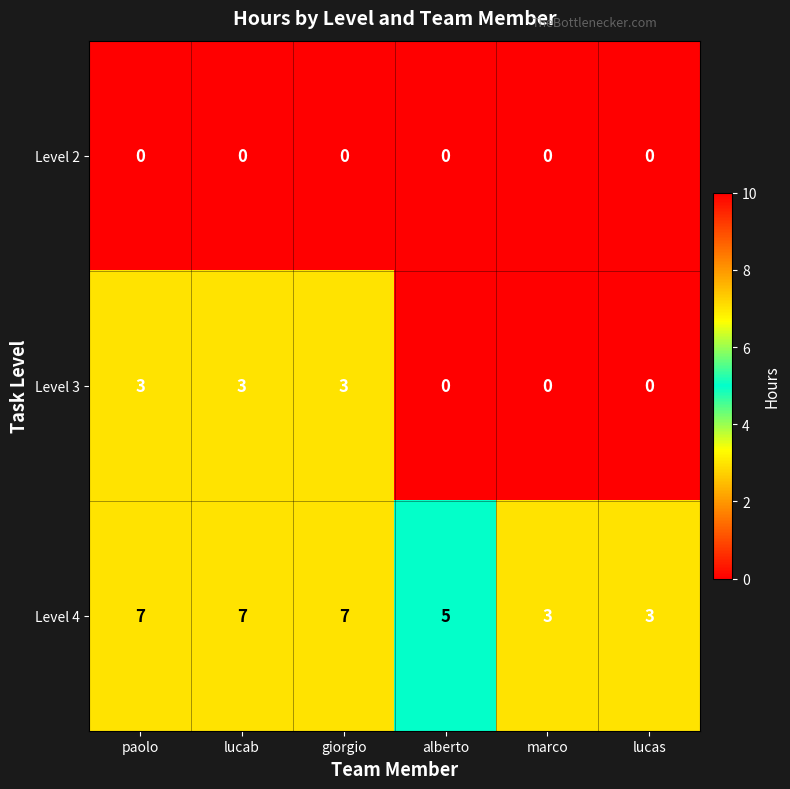

What is the greatest value displayed?

7